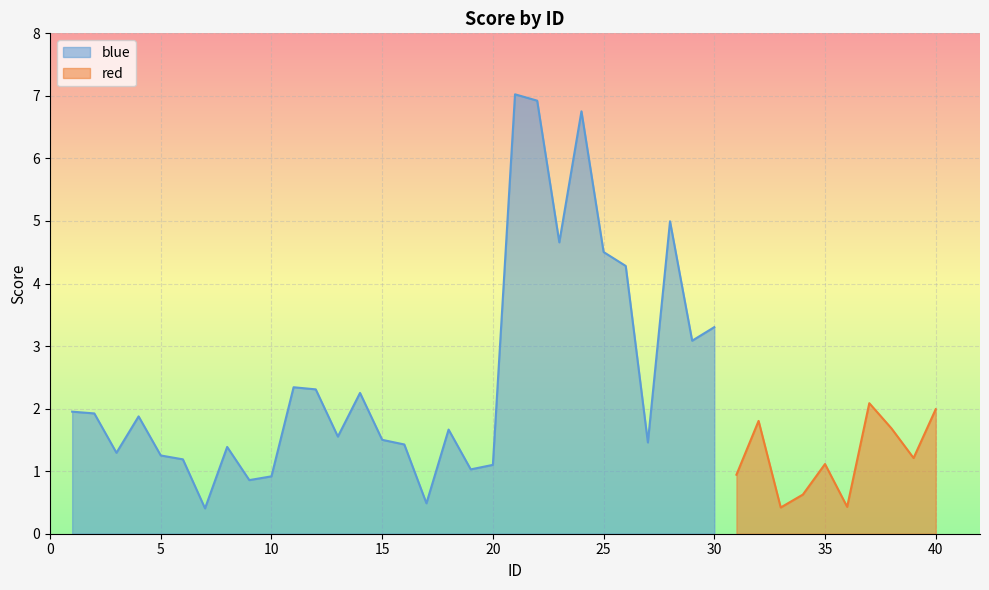

The value at 27 is 0.6. True or false?

False